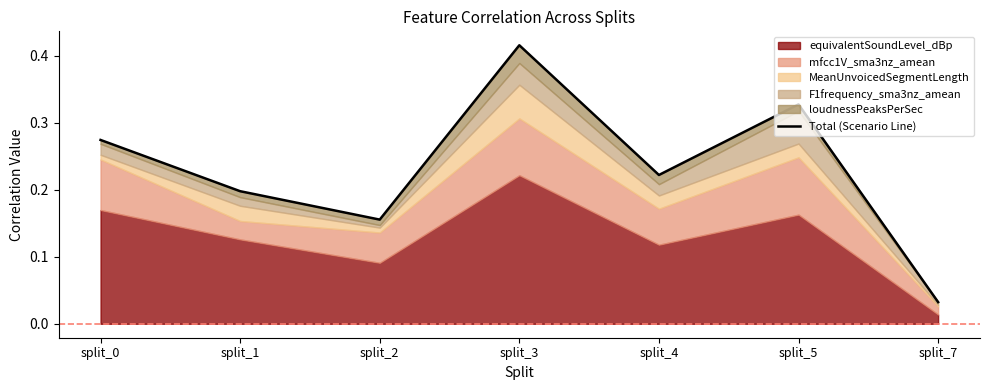

The chart shows a value of 0.3 at split_3. True or false?

False